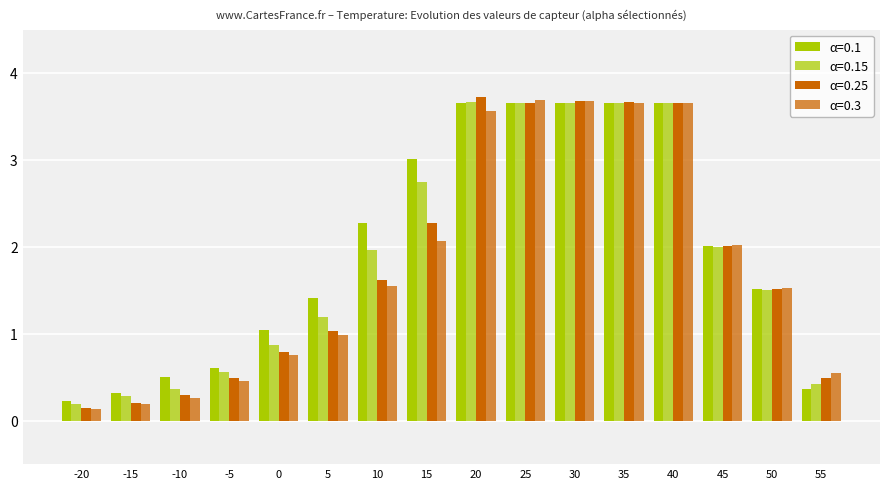

How many bars are there in each group?

4